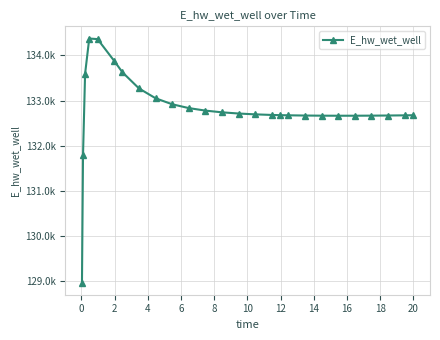

True or false: there are more than 0 points higher than both neighbors.

True